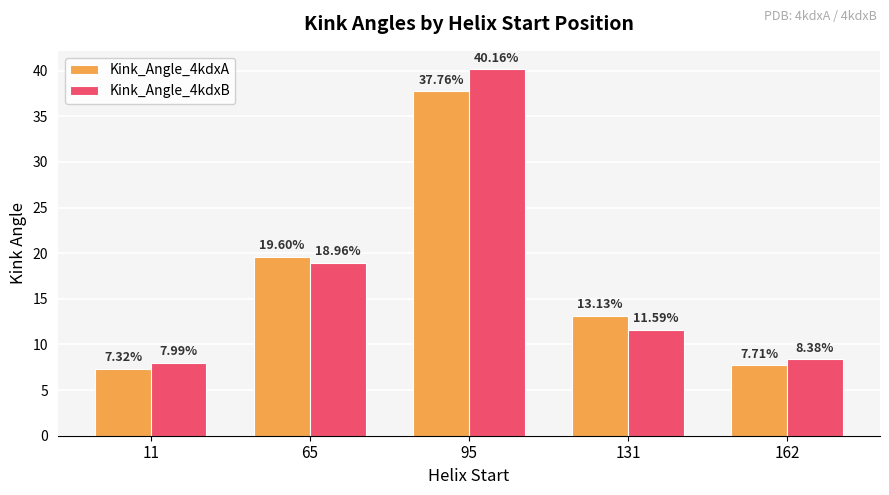

What is the greatest value displayed?

40.2